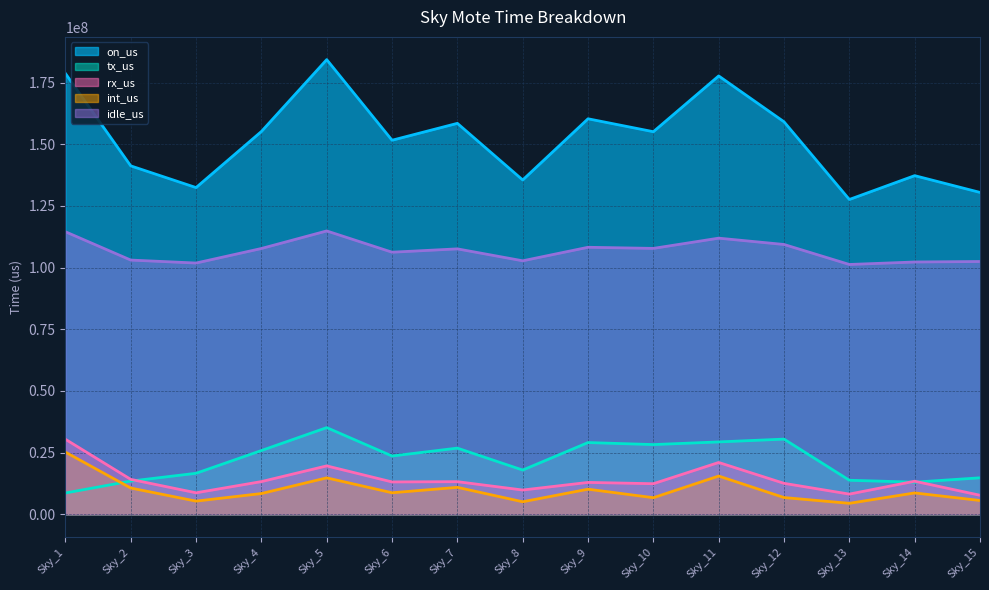

How many lines are shown in the chart?

5